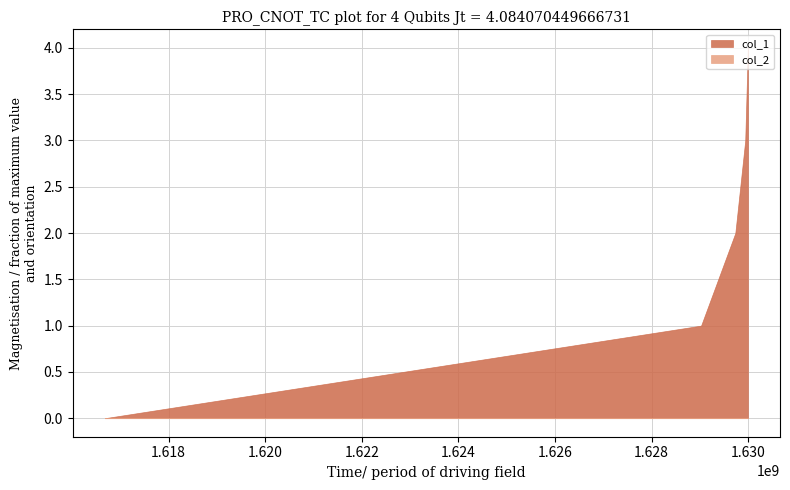

Reading left to right, what are all the values shown in this chart?

col_1: 0	1	2	3	4
col_2: 0	0	0	0	0